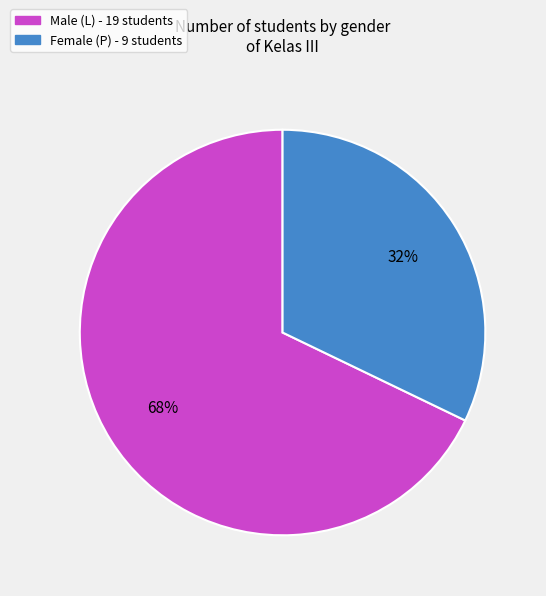

To the nearest percent, what is the difference between the largest and smallest slice percentages?

36%